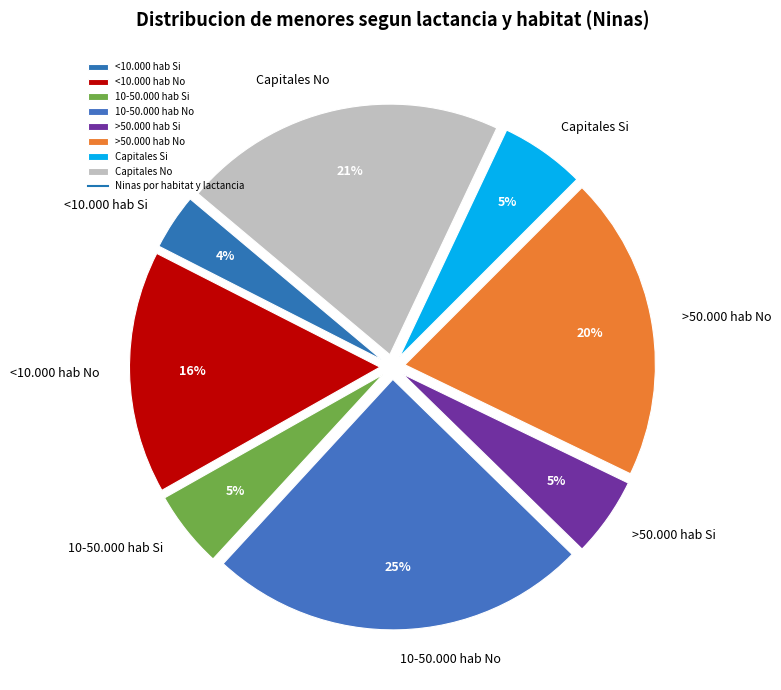

Approximately how many times larger is the value at 10-50.000 hab No compared to Capitales No?

1.2